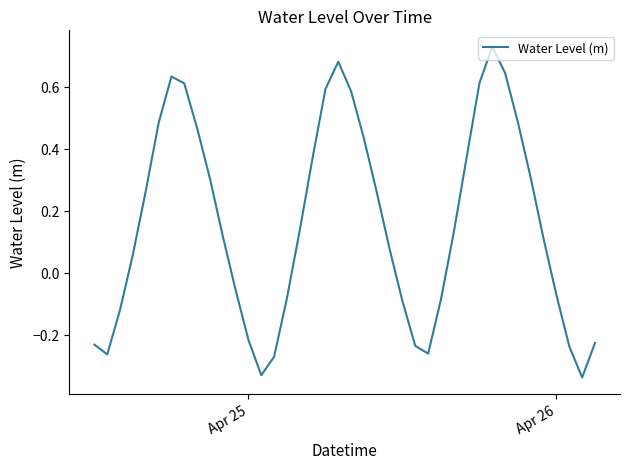

What is the difference between the maximum and minimum values?

1.1